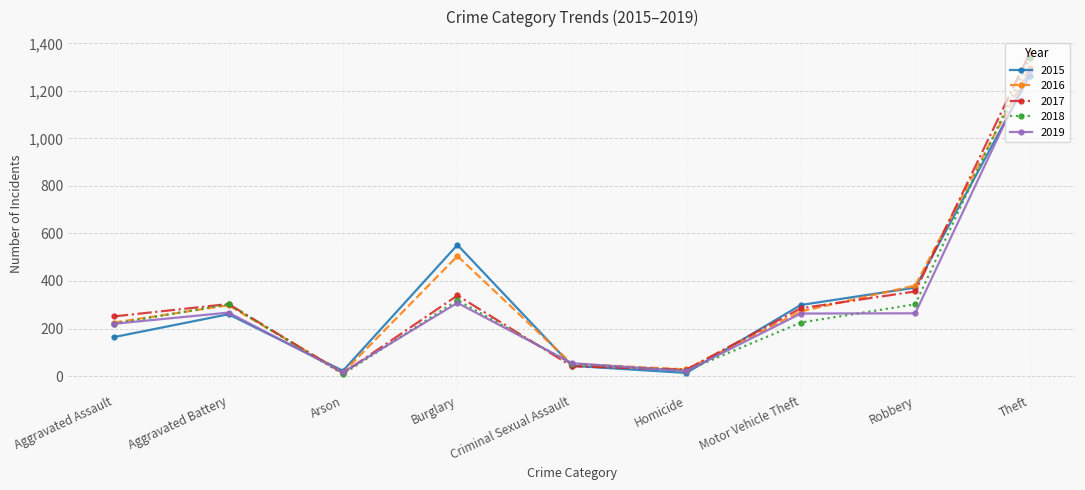

What is the label of the 6th point from the left?

Homicide